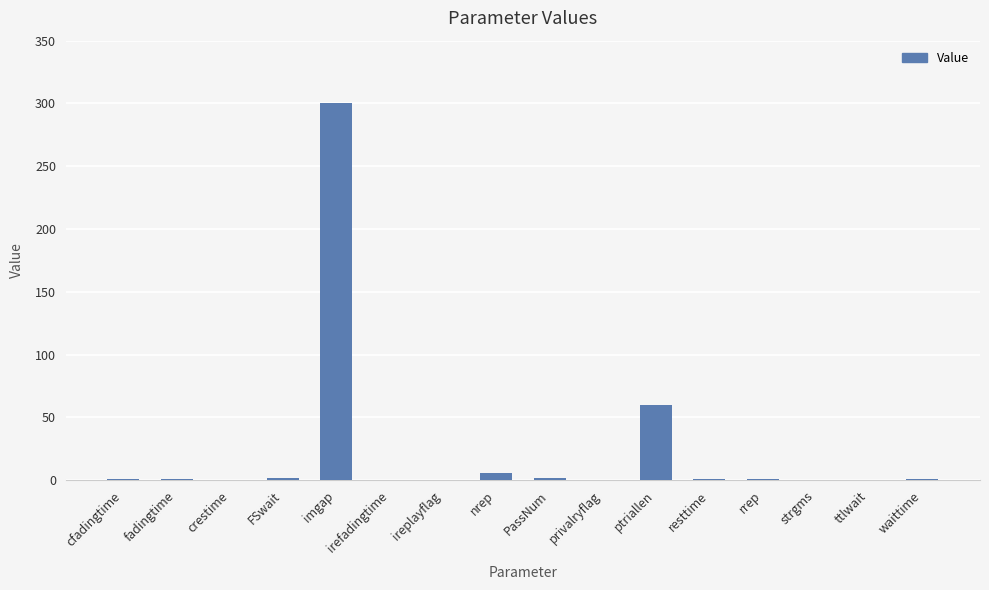

What is the difference between the values at crestime and waittime?

0.5